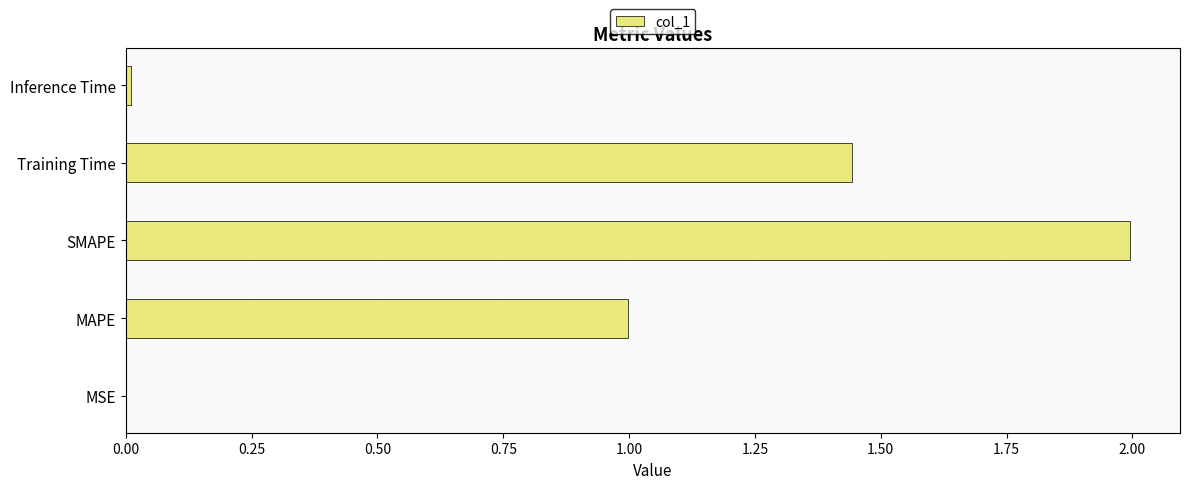

Read the value at MAPE.

1.0